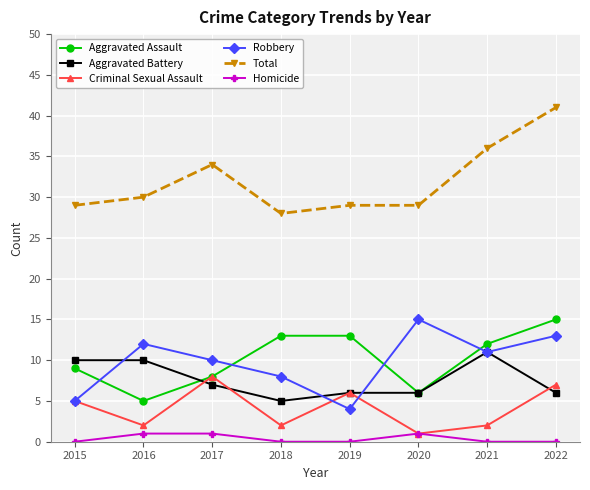

True or false: Aggravated Assault and Total cross at least once.

False